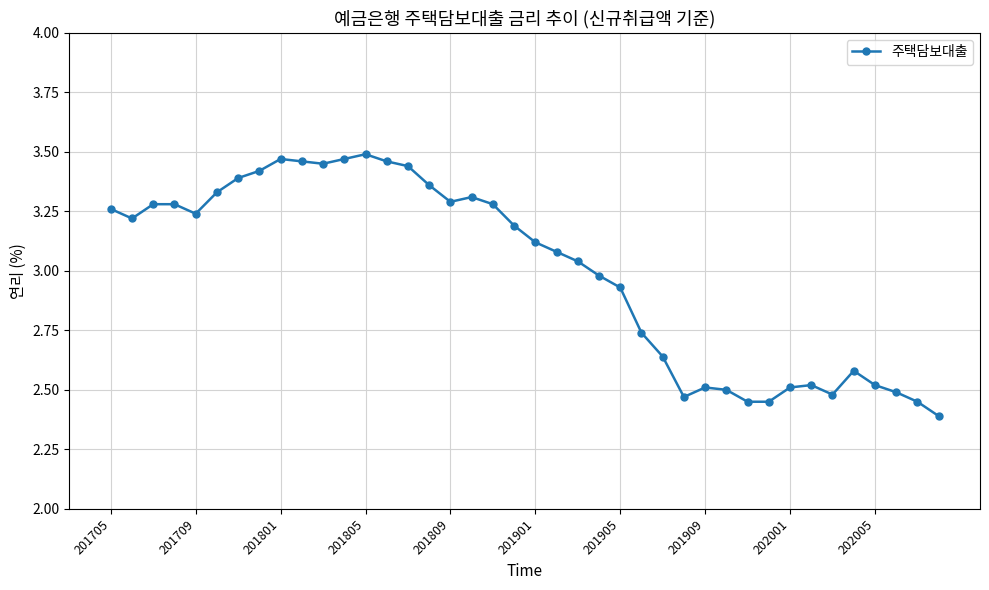

What is the sum of all values?

119.9